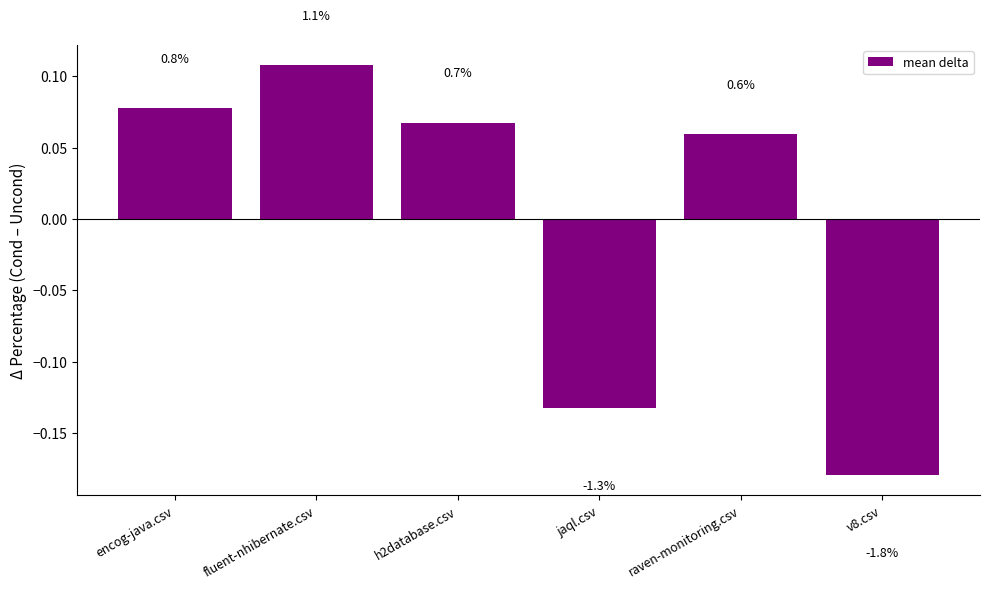

How many bars are there in total?

6